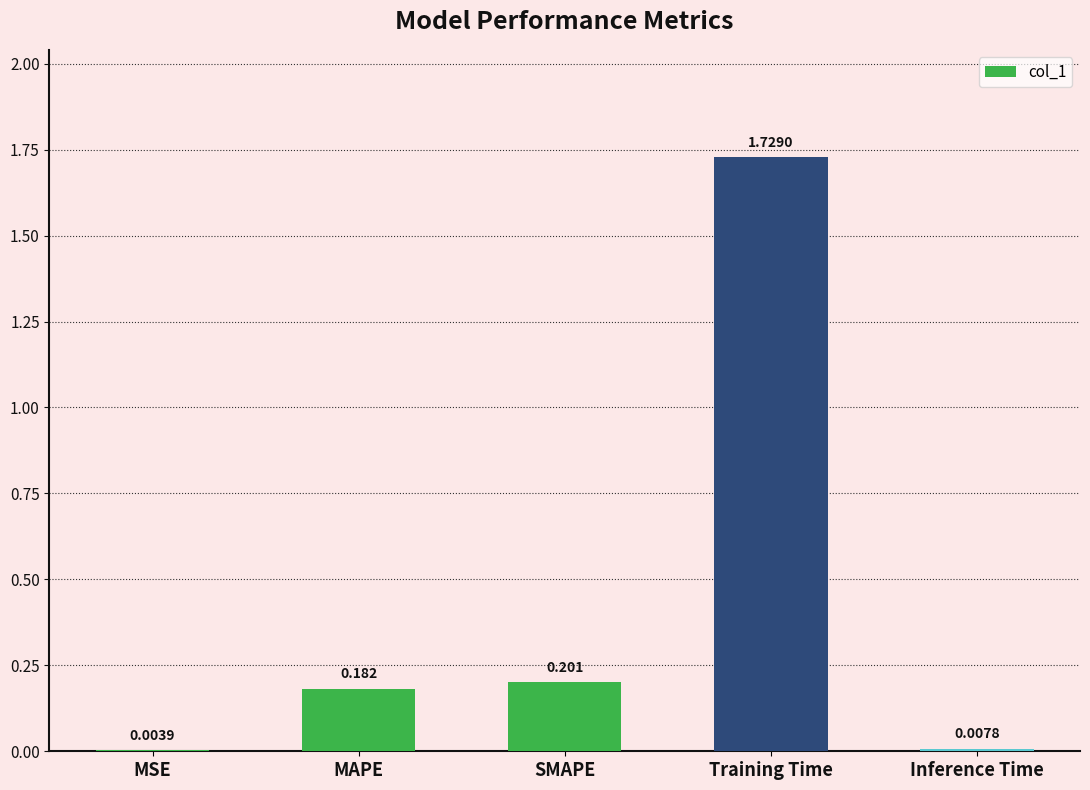

At which category does the chart reach its peak across all series?

Training Time